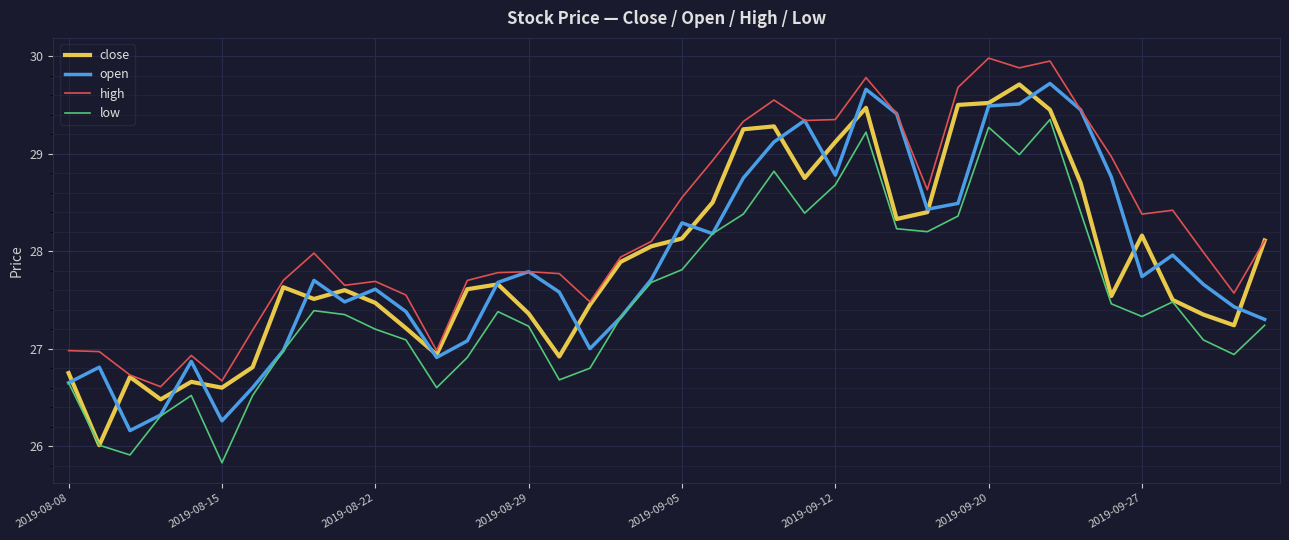

Which series has the largest total across all categories?

high